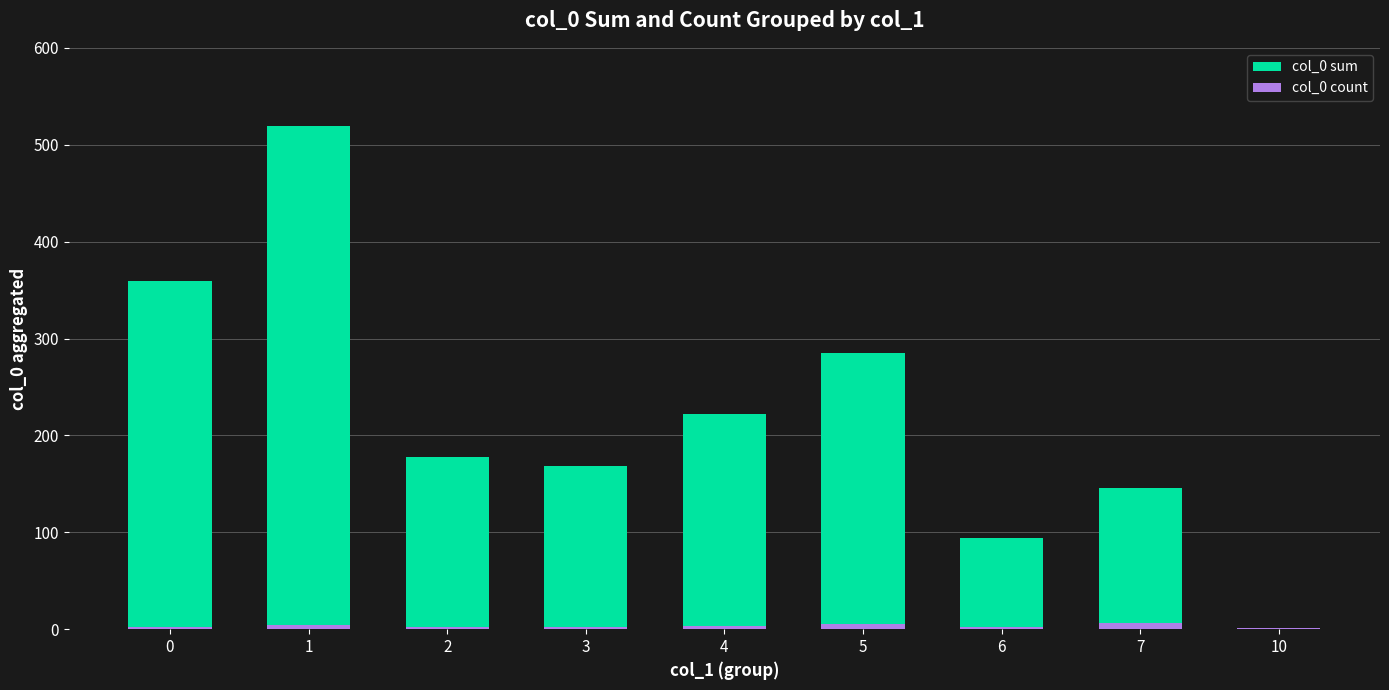

What is the spread (max minus min) of values at 0?

357